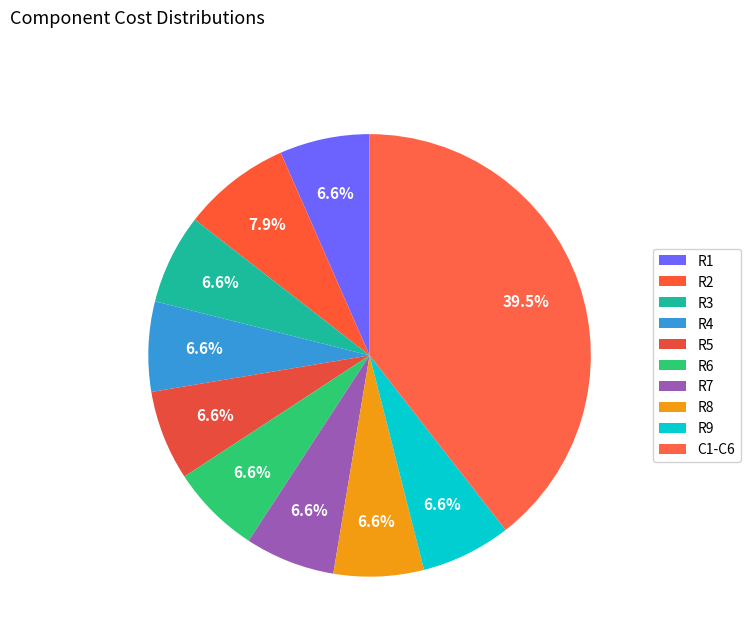

Between R7 and R2, which is larger?

R2